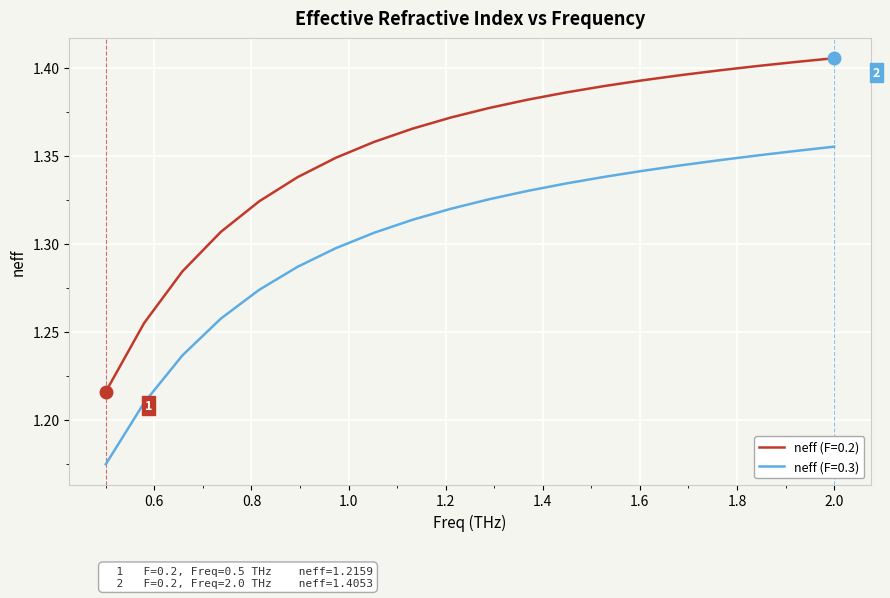

At how many categories does at least one series exceed 1?

20